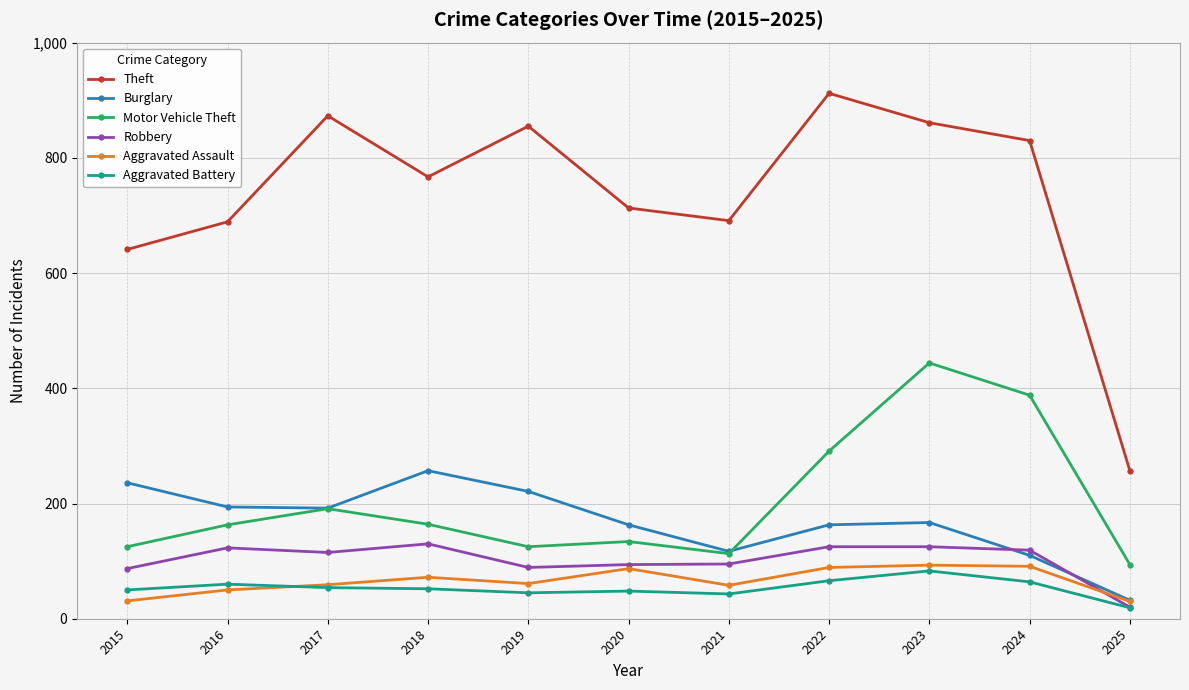

What is the sum of all Robbery values?

1122